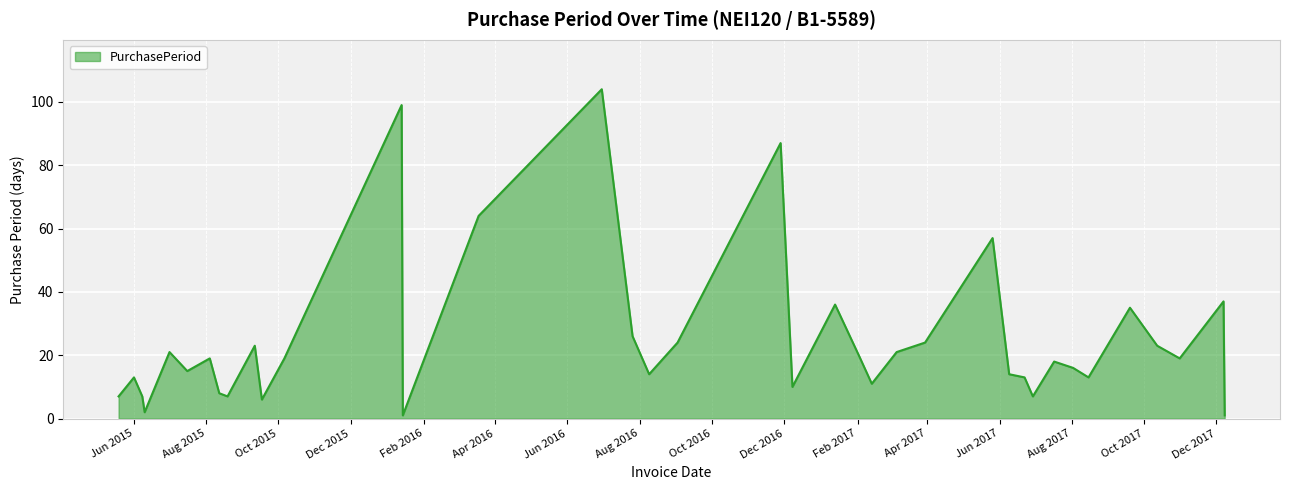

How many lines are shown in the chart?

1